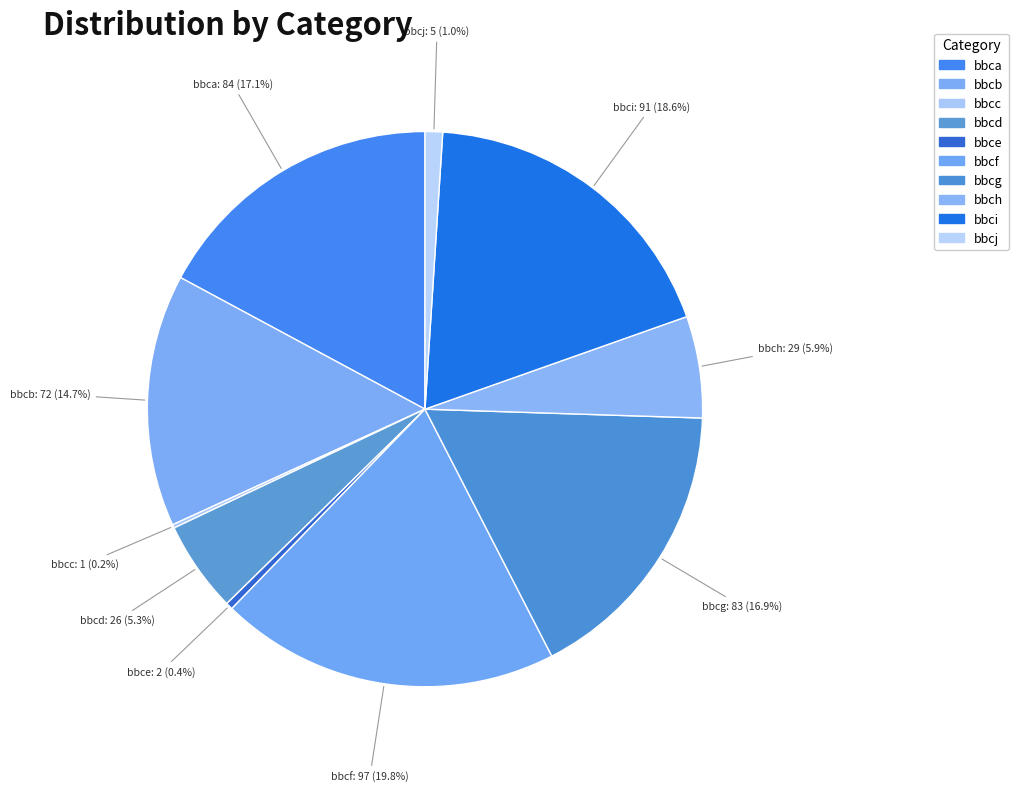

Combined, do bbcg and bbch account for over 50%?

No